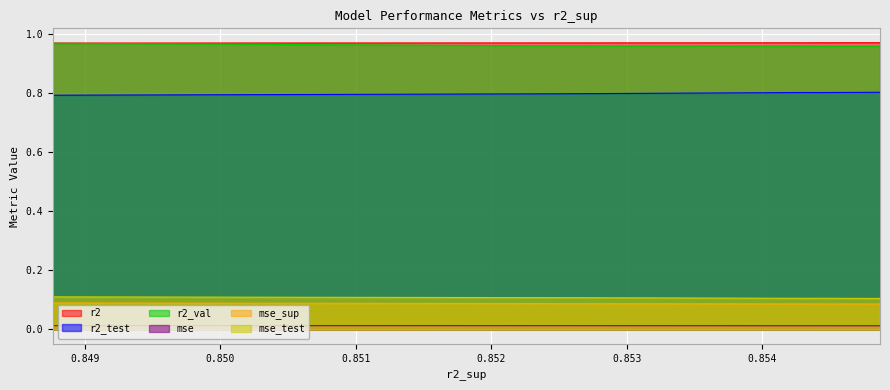

True or false: mse and mse_test cross at least once.

False